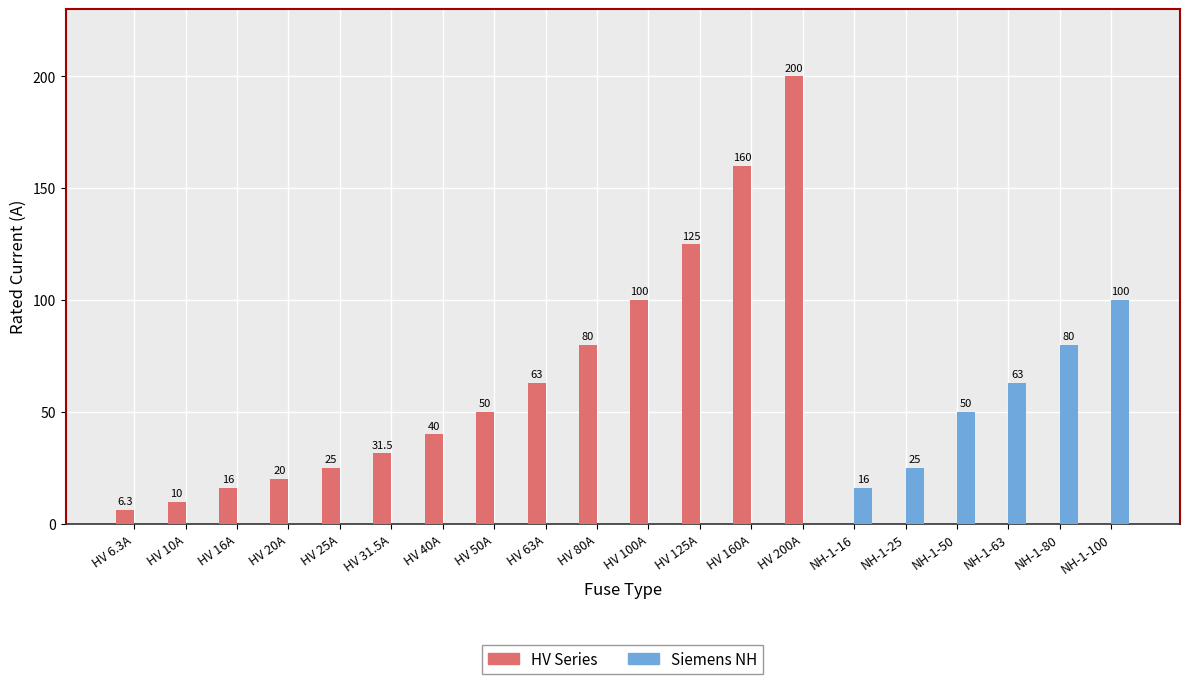

Does the chart contain stacked bars?

No